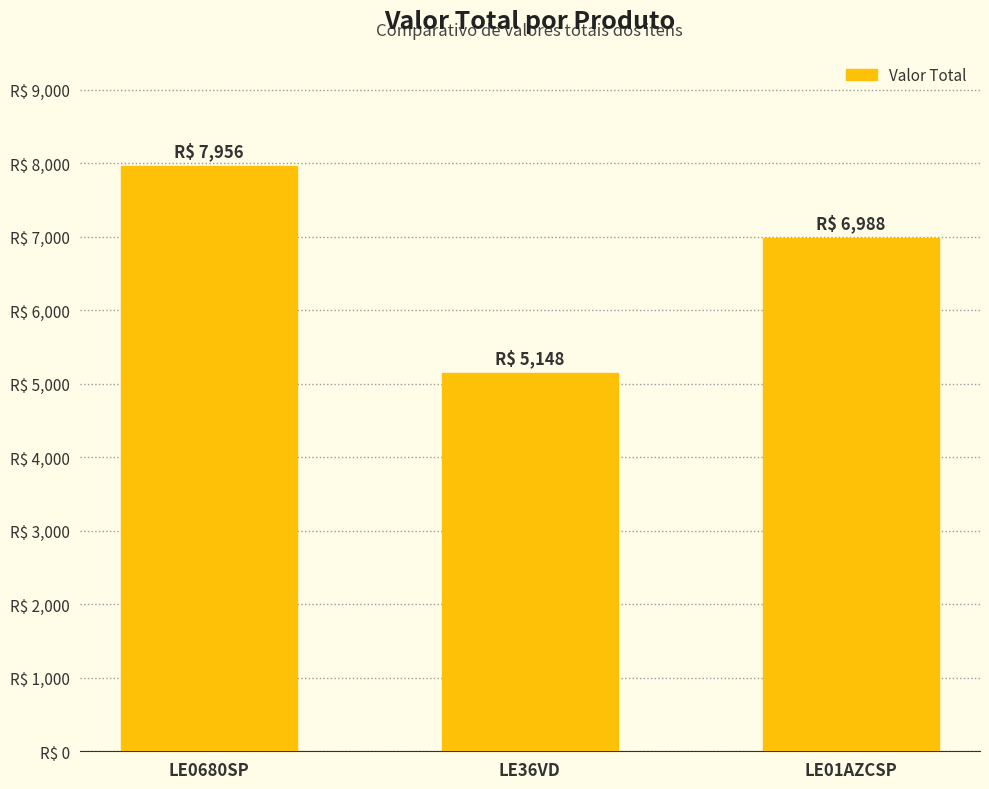

What is the change in value from LE0680SP to LE01AZCSP?

-968.5